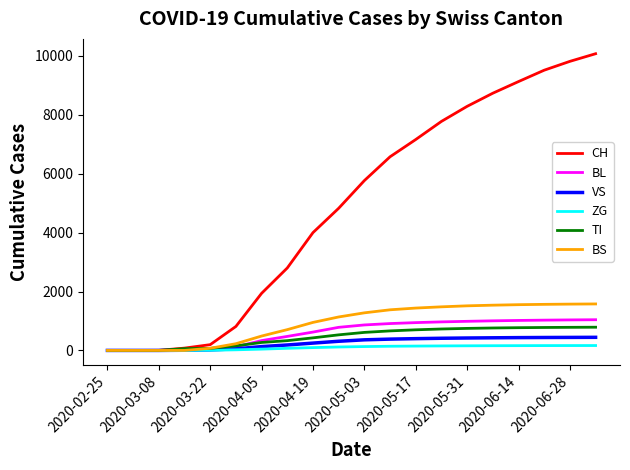

Does the chart have visible grid lines?

No